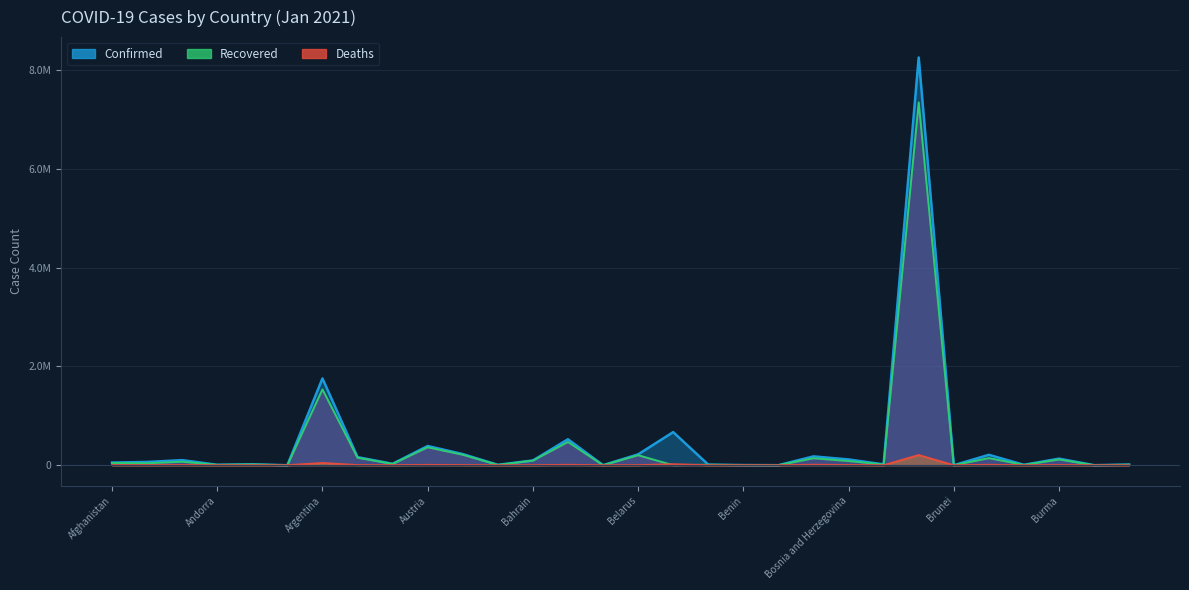

Rank the series by their maximum value, from lowest to highest.

Deaths, Recovered, Confirmed